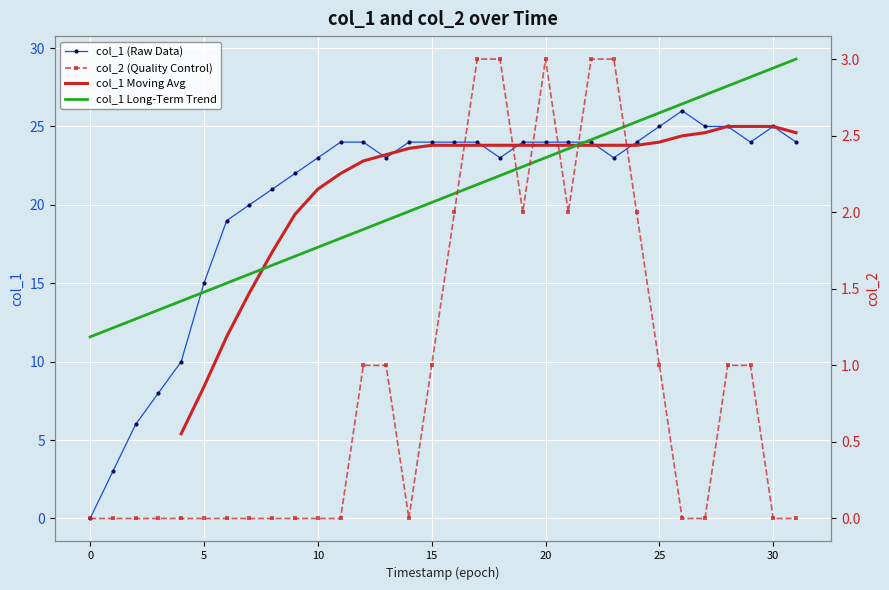

What is the label of the 5th point from the right?

27